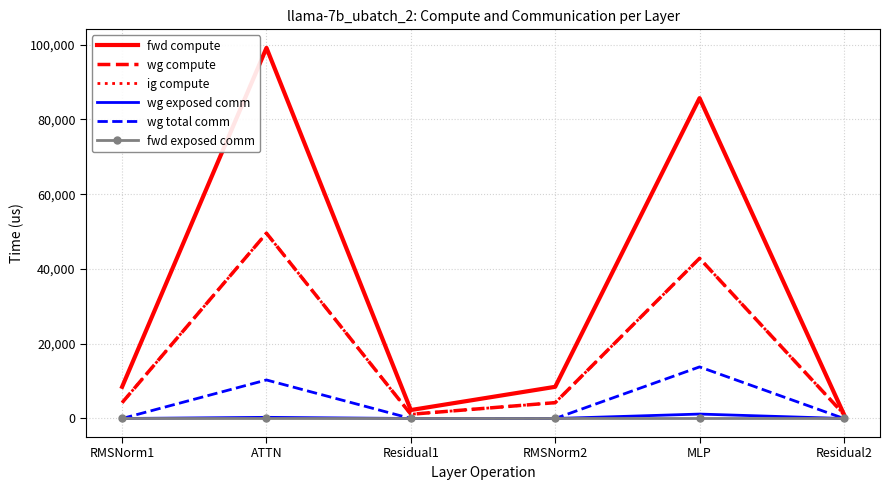

Rank the categories by fwd exposed comm value from lowest to highest.

RMSNorm1, ATTN, Residual1, RMSNorm2, MLP, Residual2